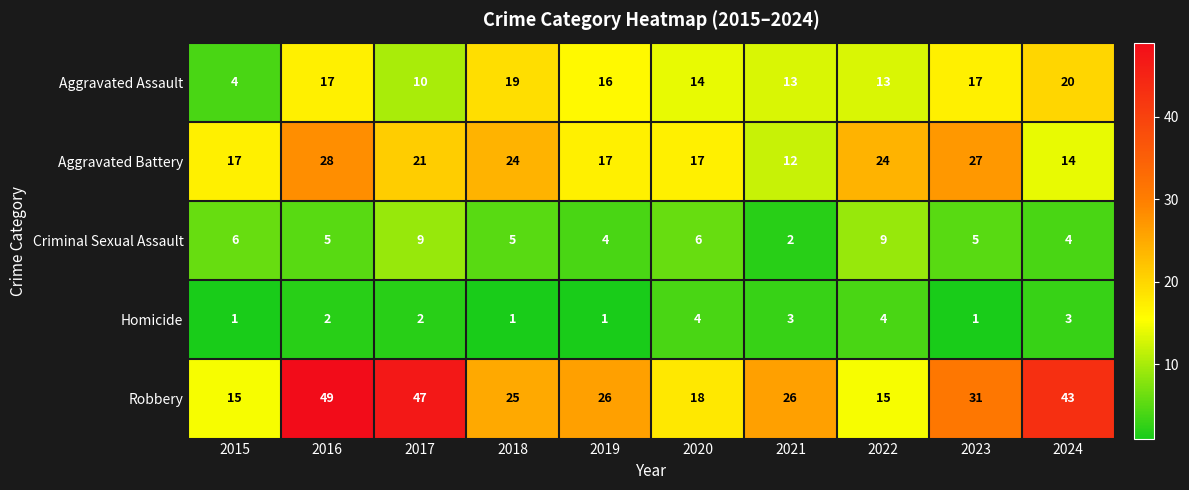

Where does the Aggravated Assault series first go above 16?

2016